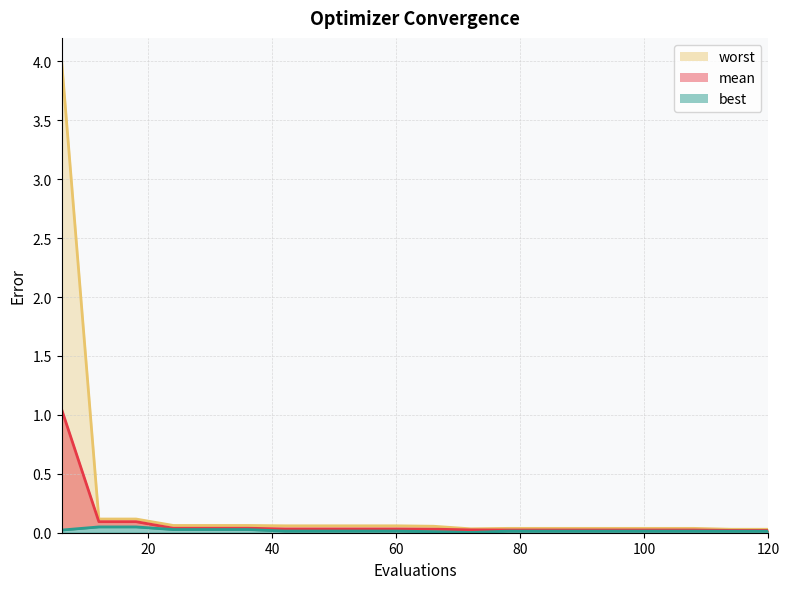

Rank the series by their maximum value, from lowest to highest.

best, mean, worst